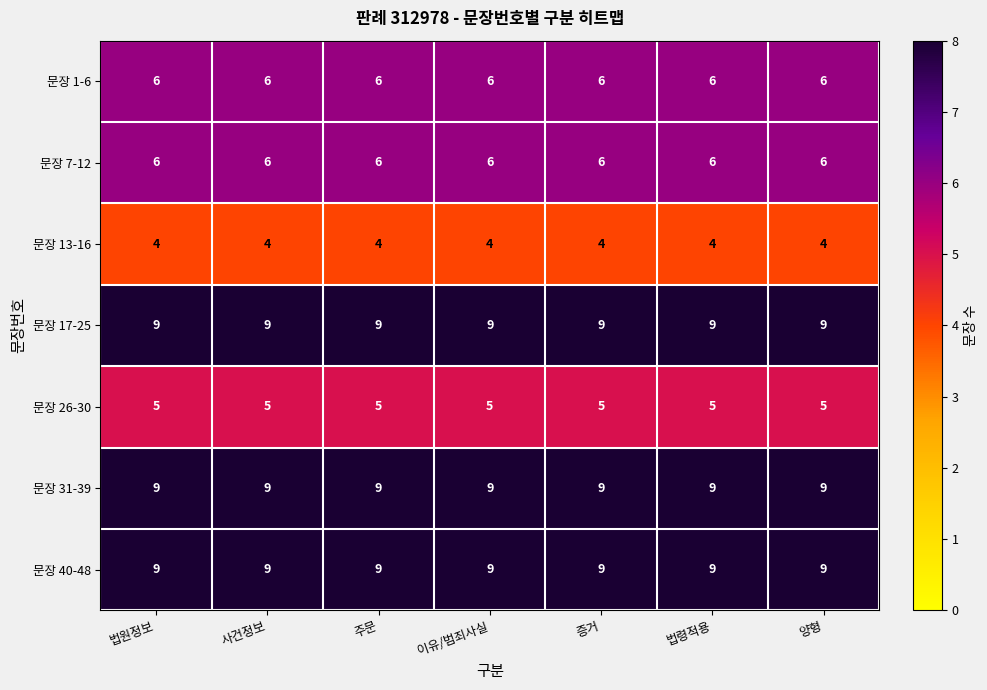

What is the difference between the highest and lowest values at 증거?

5